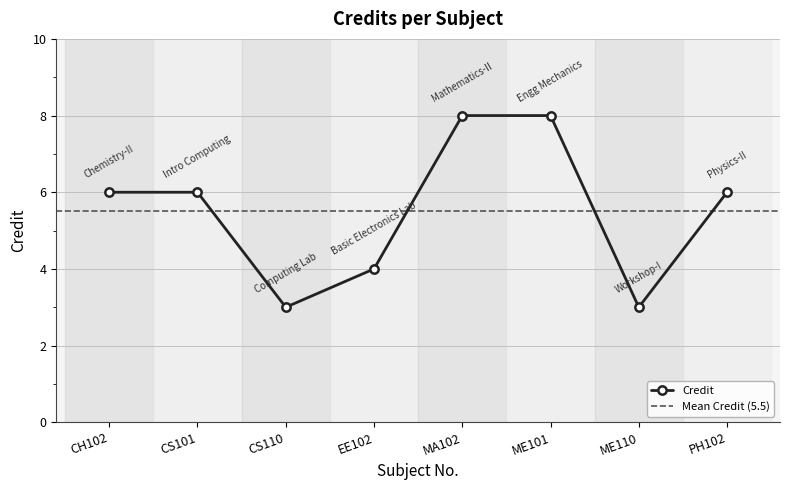

How many lines are shown in the chart?

1